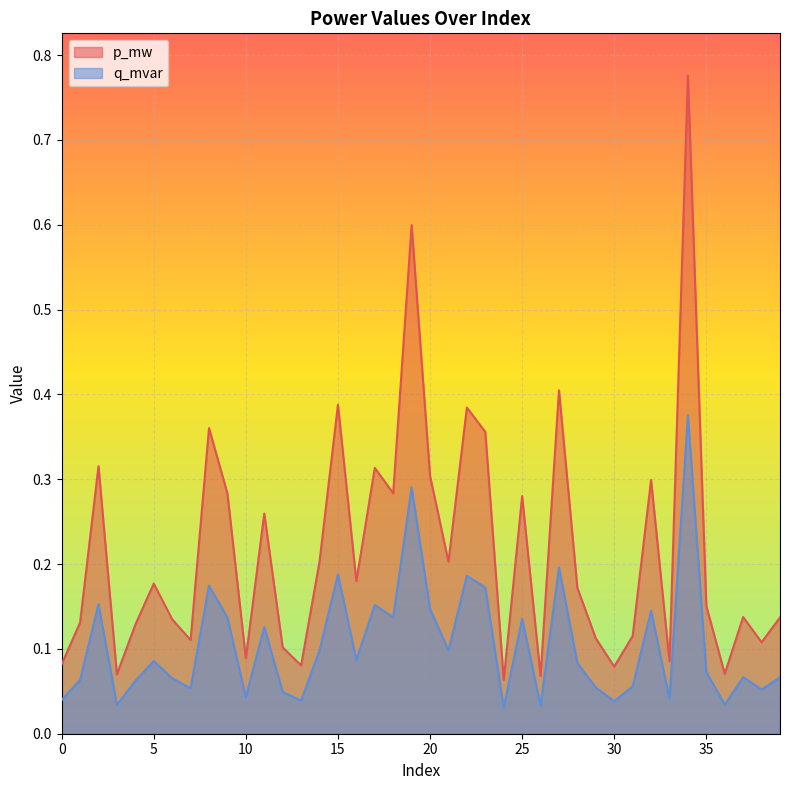

What is the total value across all series at 18?

0.4